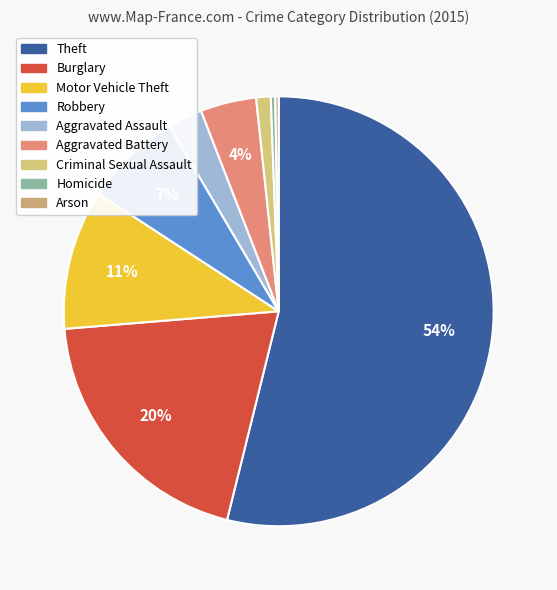

Rank the categories by value from lowest to highest.

Arson, Homicide, Criminal Sexual Assault, Aggravated Assault, Aggravated Battery, Robbery, Motor Vehicle Theft, Burglary, Theft